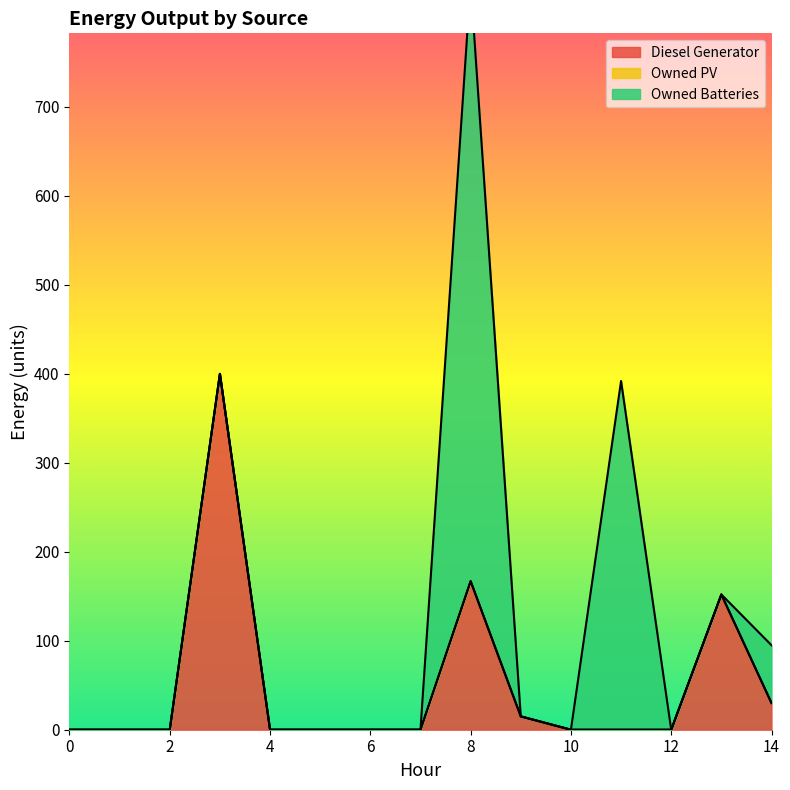

True or false: Owned PV and Diesel Generator intersect in this chart.

False